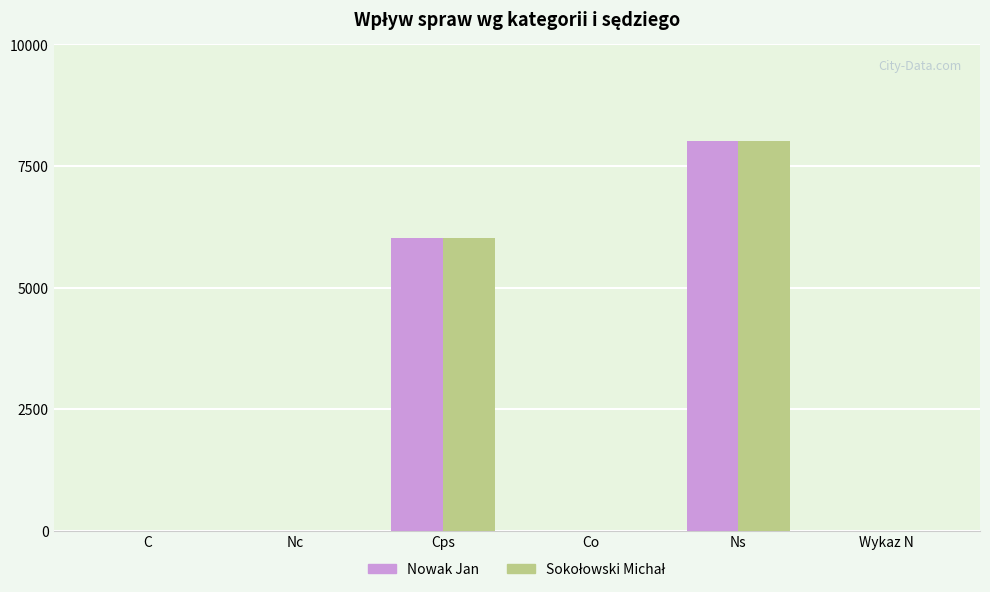

At which label does Nowak Jan reach its peak?

Ns